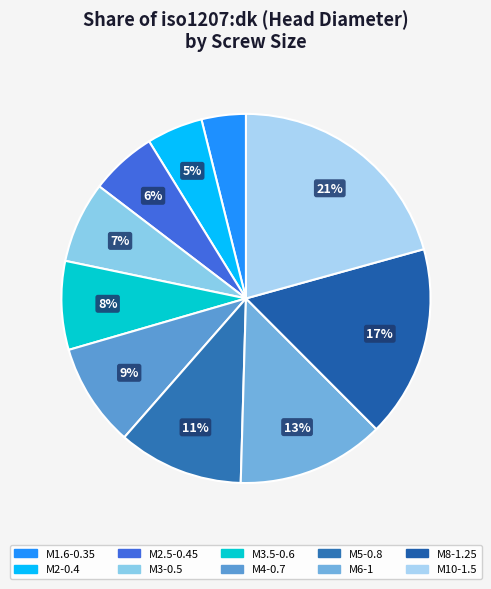

Between M6-1 and M2.5-0.45, which is larger?

M6-1